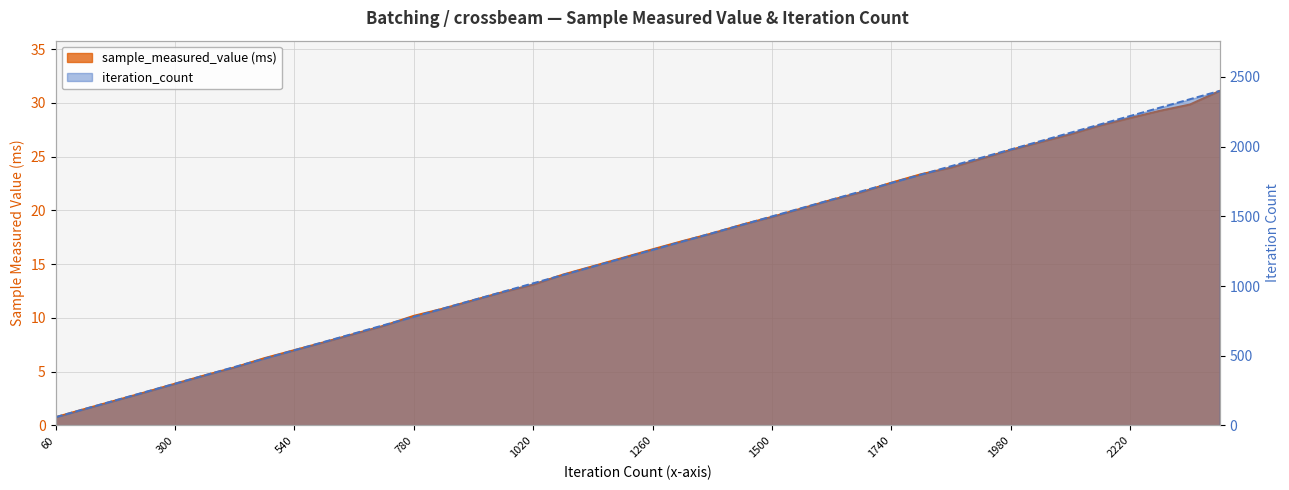

Reading left to right, extract all data points from this chart.

sample_measured_value: 60=0.8	120=1.6	180=2.3	240=3.1	300=3.9	360=4.7	420=5.4	480=6.3	540=7.0	600=7.8	660=8.5	720=9.3	780=10.2	840=10.9	900=11.7	960=12.4	1020=13.1	1080=14.0	1140=14.8	1200=15.6	1260=16.4	1320=17.1	1380=17.9	1440=18.7	1500=19.4	1560=20.2	1620=21.0	1680=21.7	1740=22.6	1800=23.4	1860=24.0	1920=24.8	1980=25.6	2040=26.4	2100=27.1	2160=27.9	2220=28.6	2280=29.3	2340=29.8	2400=31.1
iteration_count: 60=60.0	120=120.0	180=180.0	240=240.0	300=300.0	360=360.0	420=420.0	480=480.0	540=540.0	600=600.0	660=660.0	720=720.0	780=780.0	840=840.0	900=900.0	960=960.0	1020=1020.0	1080=1080.0	1140=1140.0	1200=1200.0	1260=1260.0	1320=1320.0	1380=1380.0	1440=1440.0	1500=1500.0	1560=1560.0	1620=1620.0	1680=1680.0	1740=1740.0	1800=1800.0	1860=1860.0	1920=1920.0	1980=1980.0	2040=2040.0	2100=2100.0	2160=2160.0	2220=2220.0	2280=2280.0	2340=2340.0	2400=2400.0